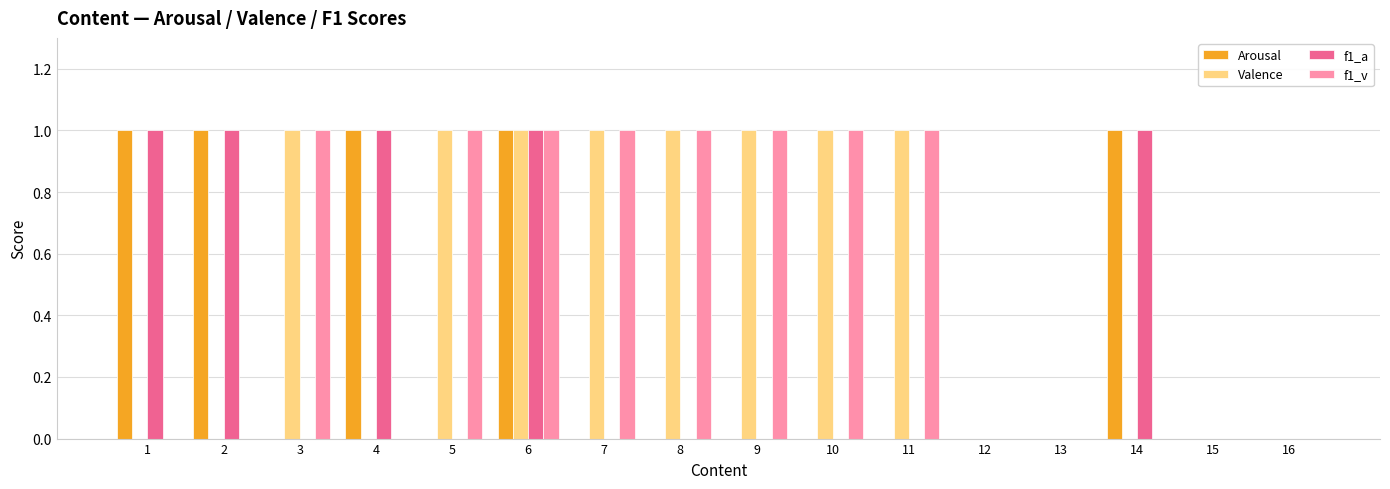

The value of Valence at 9 is 0. True or false?

False